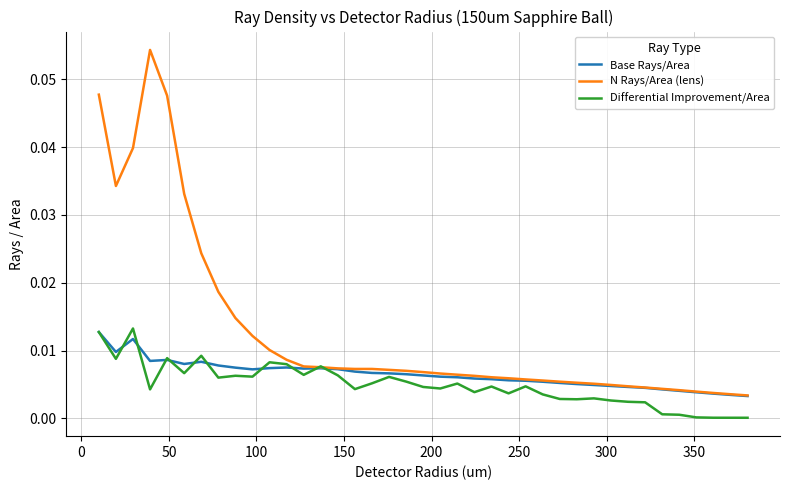

Which series has the widest spread of values?

N Rays/Area (lens)